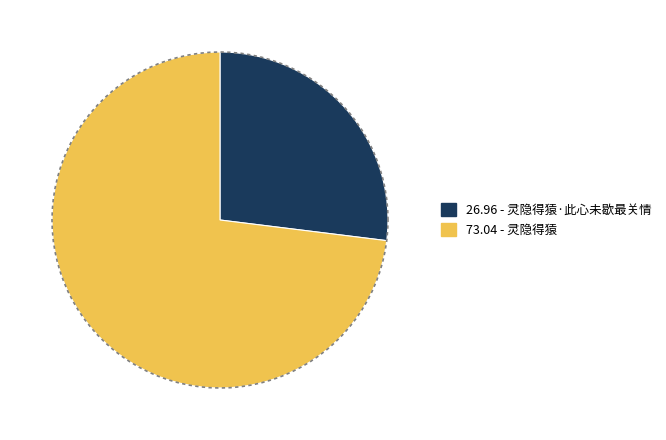

Approximately how many times larger is the value at 灵隐得猿·此心未歇最关情 compared to 灵隐得猿?

0.4